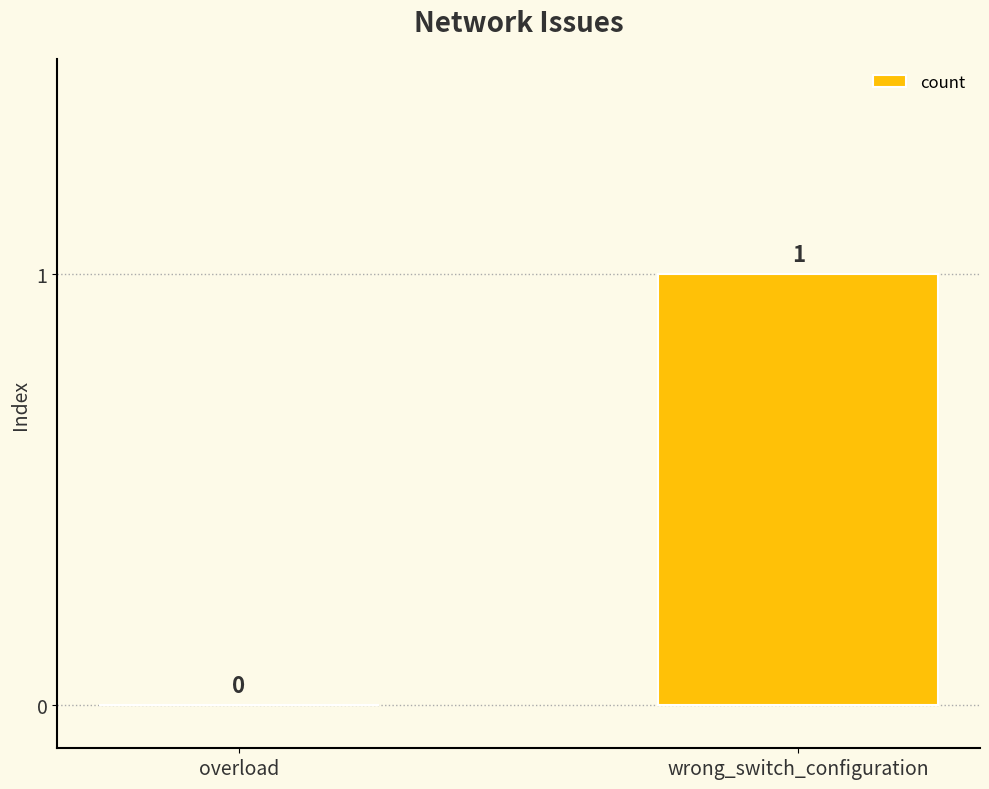

Reading left to right, extract all data points from this chart.

0	1